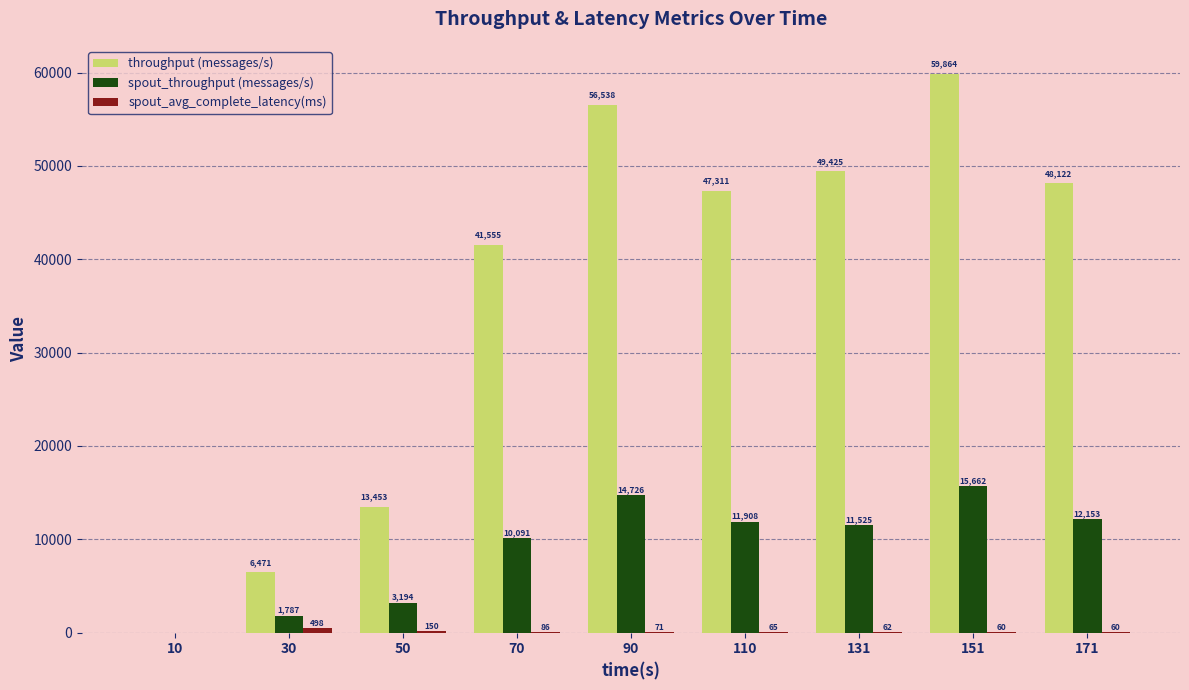

Is the value of throughput (messages/s) at 90 greater than the value of spout_throughput (messages/s) at 171?

Yes